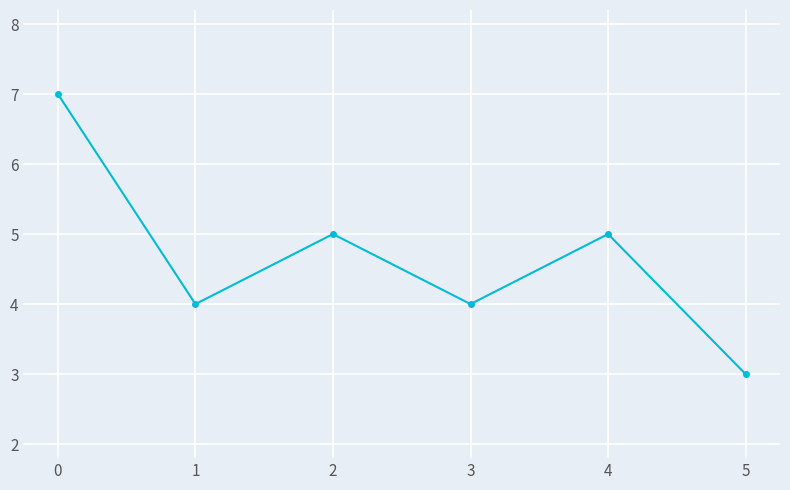

What is the difference between the second highest and second lowest values?

1